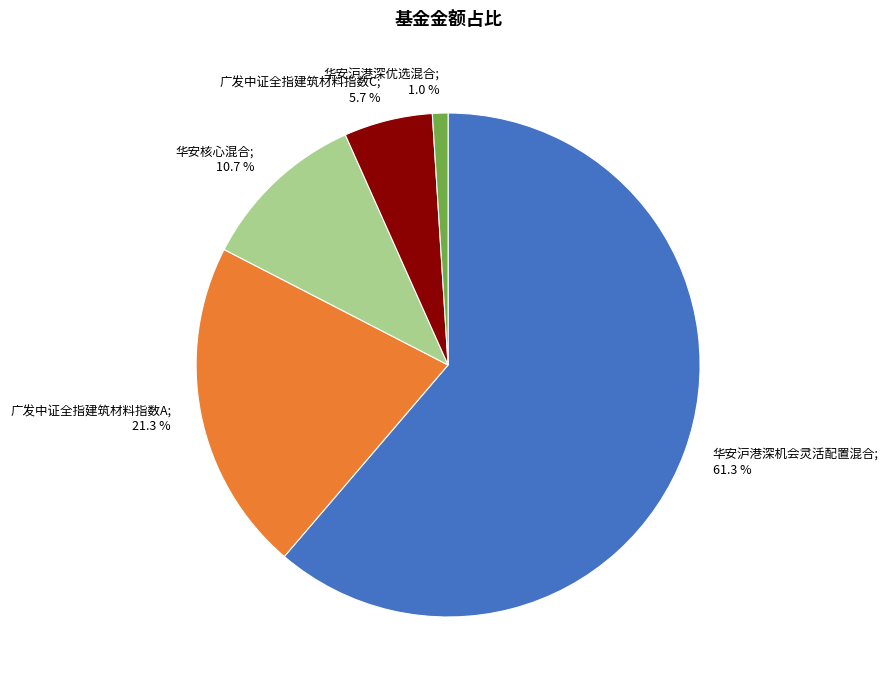

Is there any slice that represents more than half of the pie?

Yes